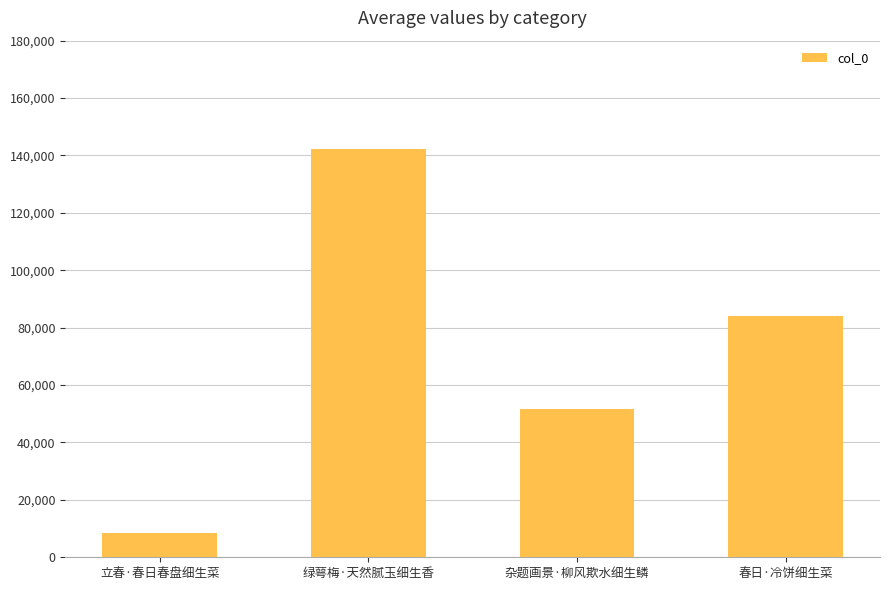

What is the sum of the values at 立春·春日春盘细生菜 and 绿萼梅·天然腻玉细生香?

150631